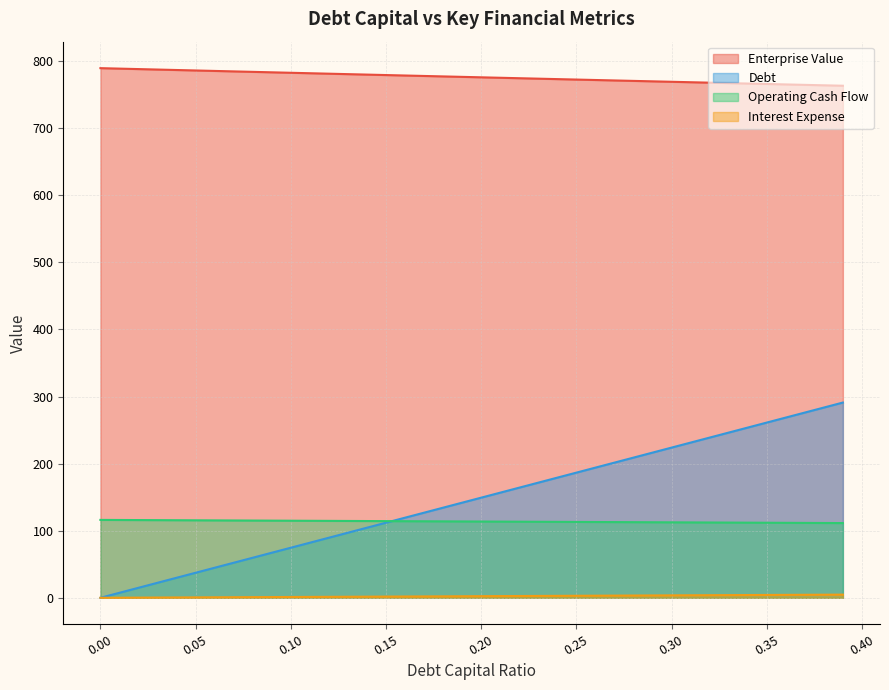

Where is interest_expense nearest to the value 2?

0.17